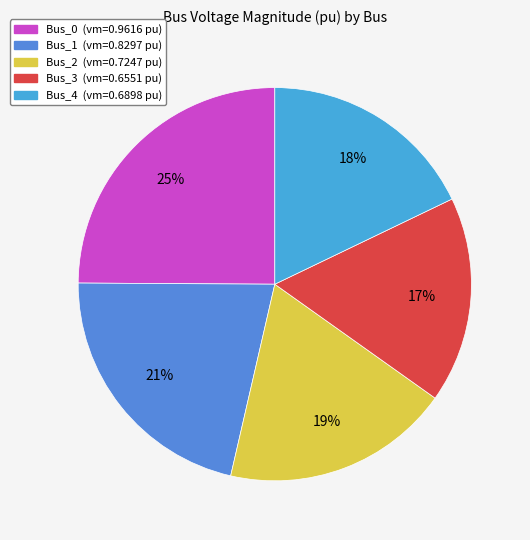

Is there any slice that represents more than half of the pie?

No